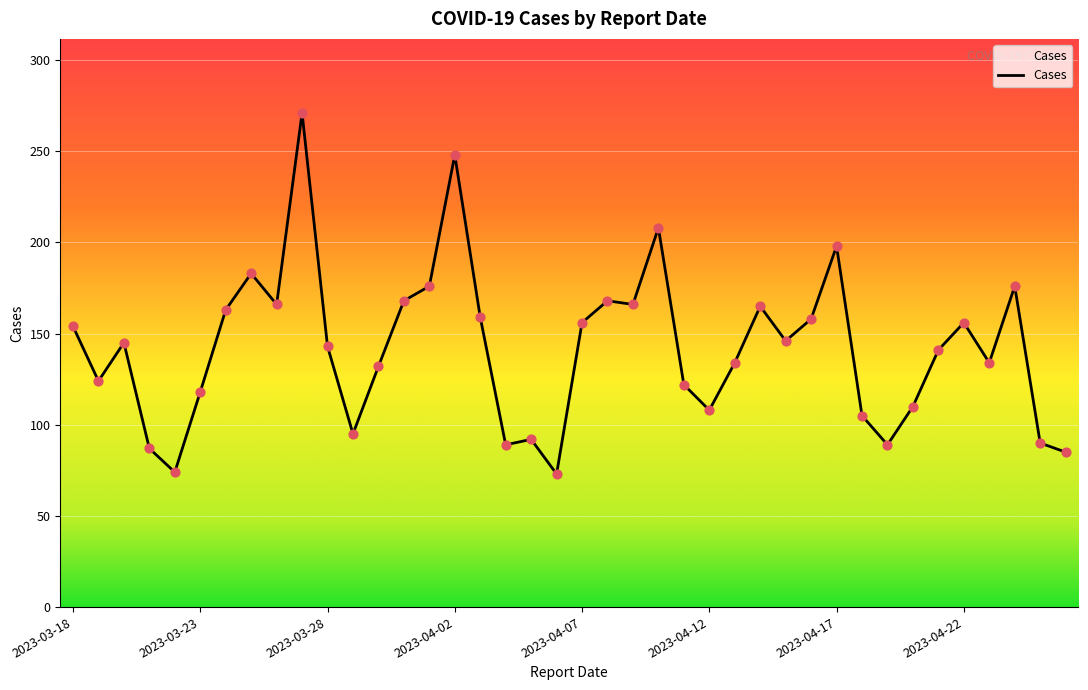

What is the greatest value displayed?

271